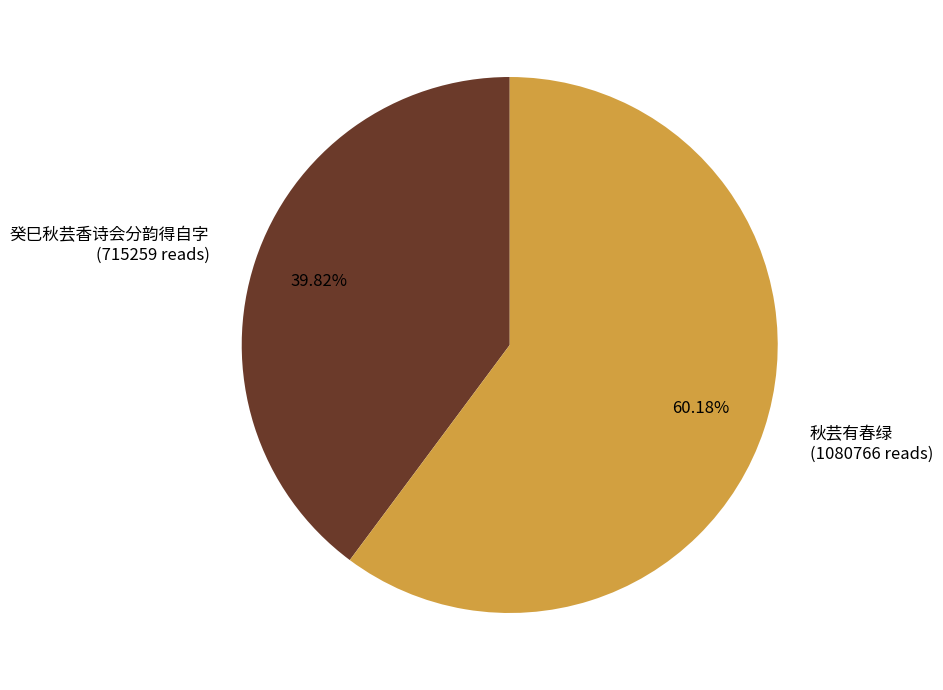

Is there any slice that represents more than half of the pie?

Yes